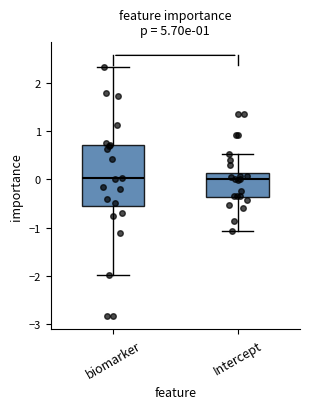

Which box is the tallest, from its lower edge to its upper edge?

biomarker